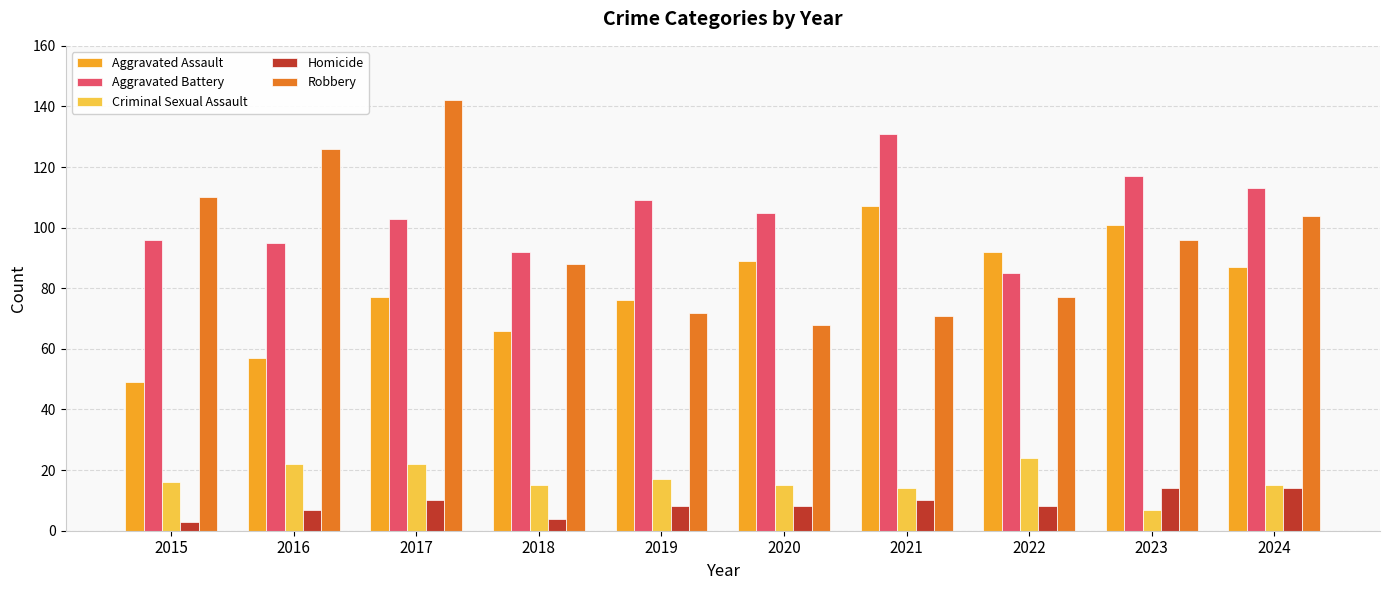

The value of Aggravated Battery at 2018 is 35. True or false?

False